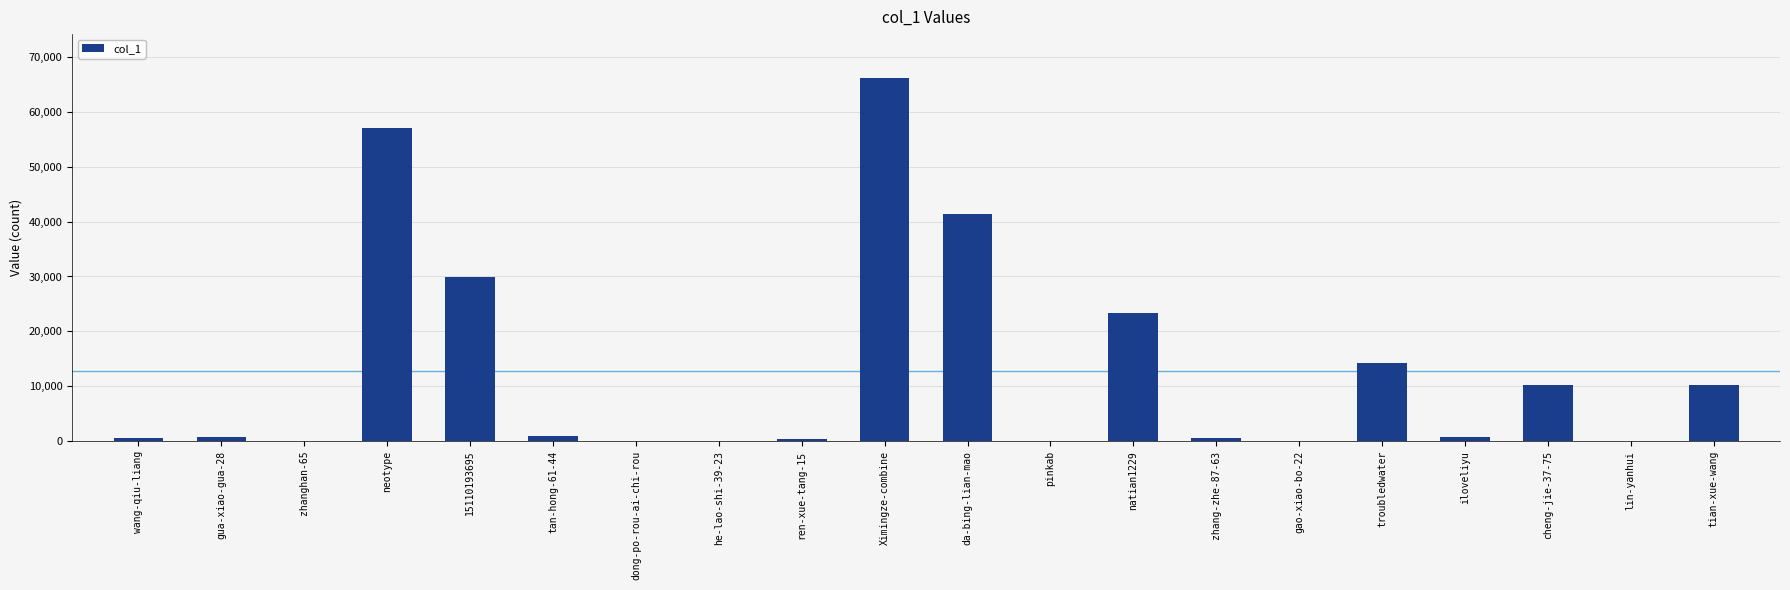

What is the change in value from zhanghan-65 to neotype?

+56937